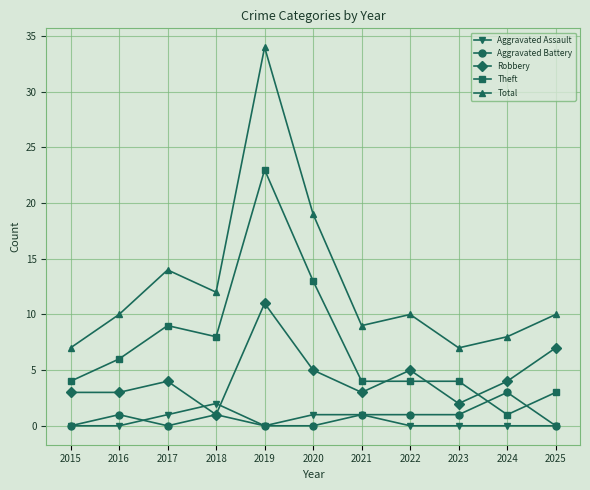

True or false: Aggravated Battery has a value of 1 at 2023.

True